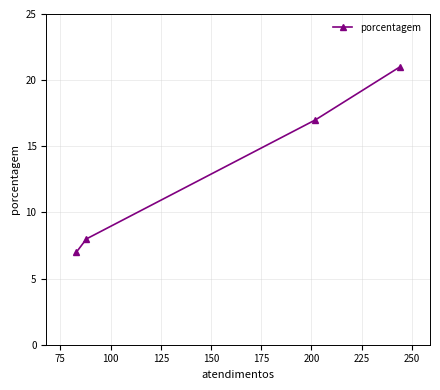

True or false: the data has more than 0 interior local peaks.

False